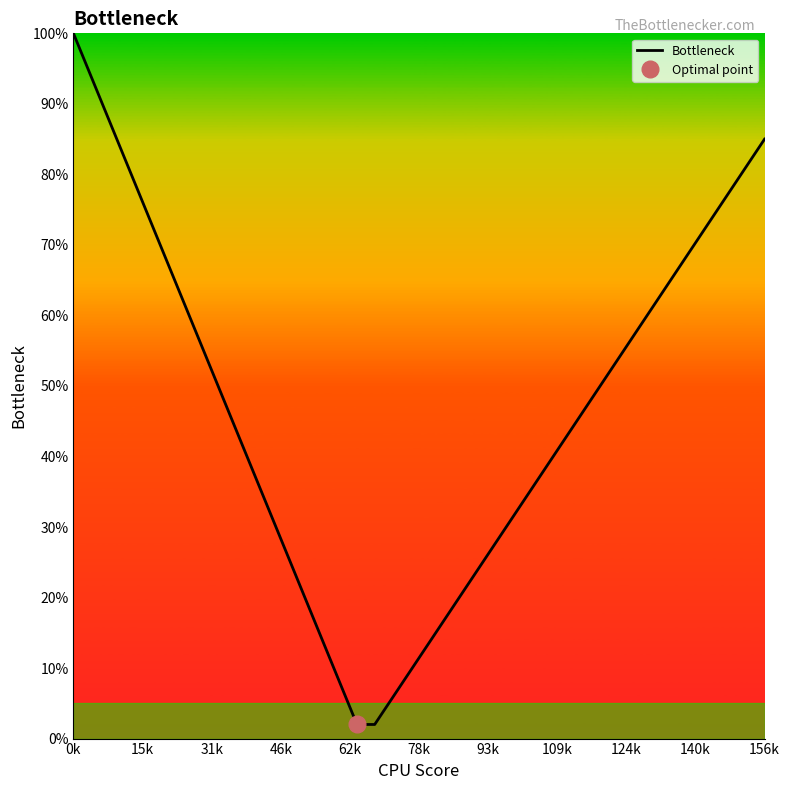

What is the minimum value for Bottleneck?

2.0